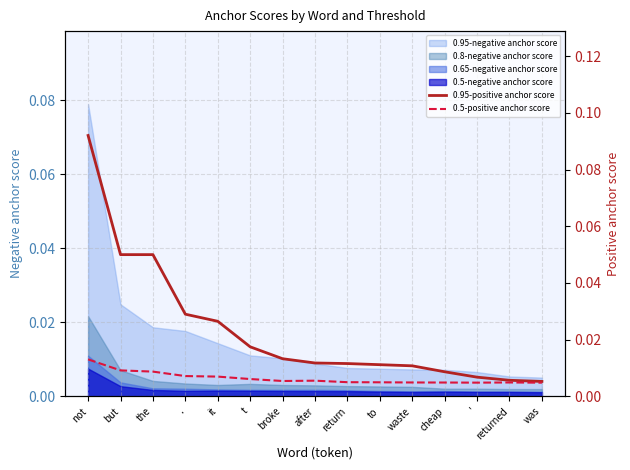

Which series has the largest range (max minus min)?

0.95-positive anchor score